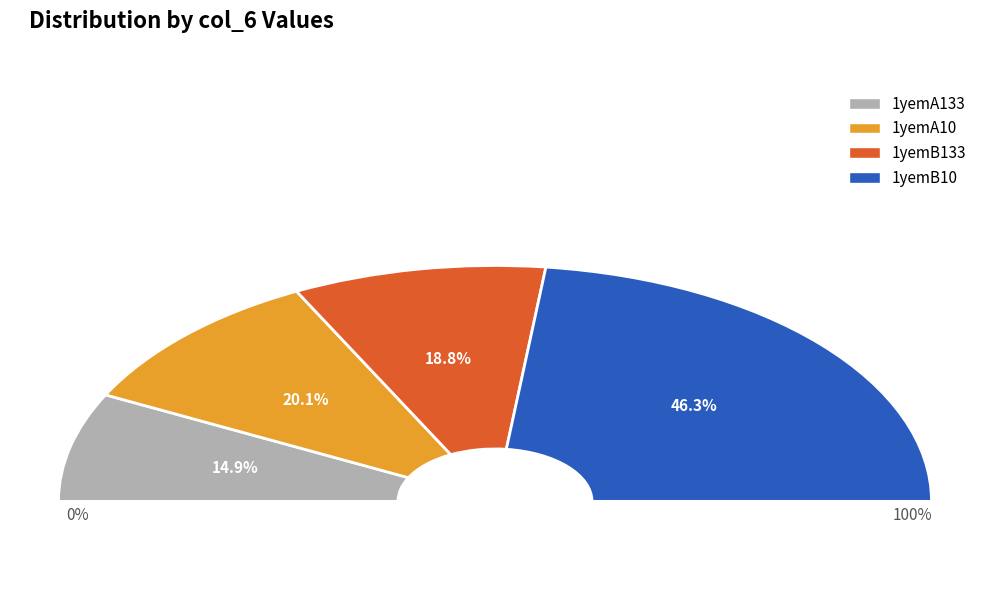

Does any single category account for the majority?

No